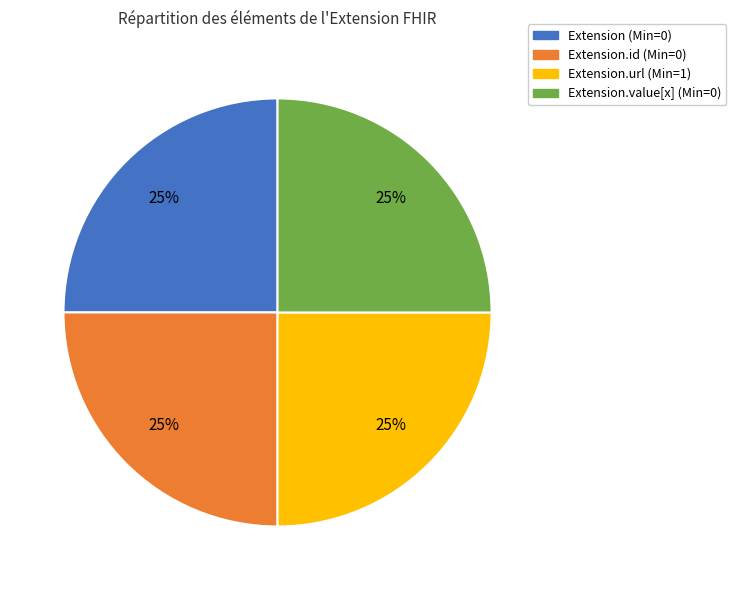

Does any single category account for the majority?

No